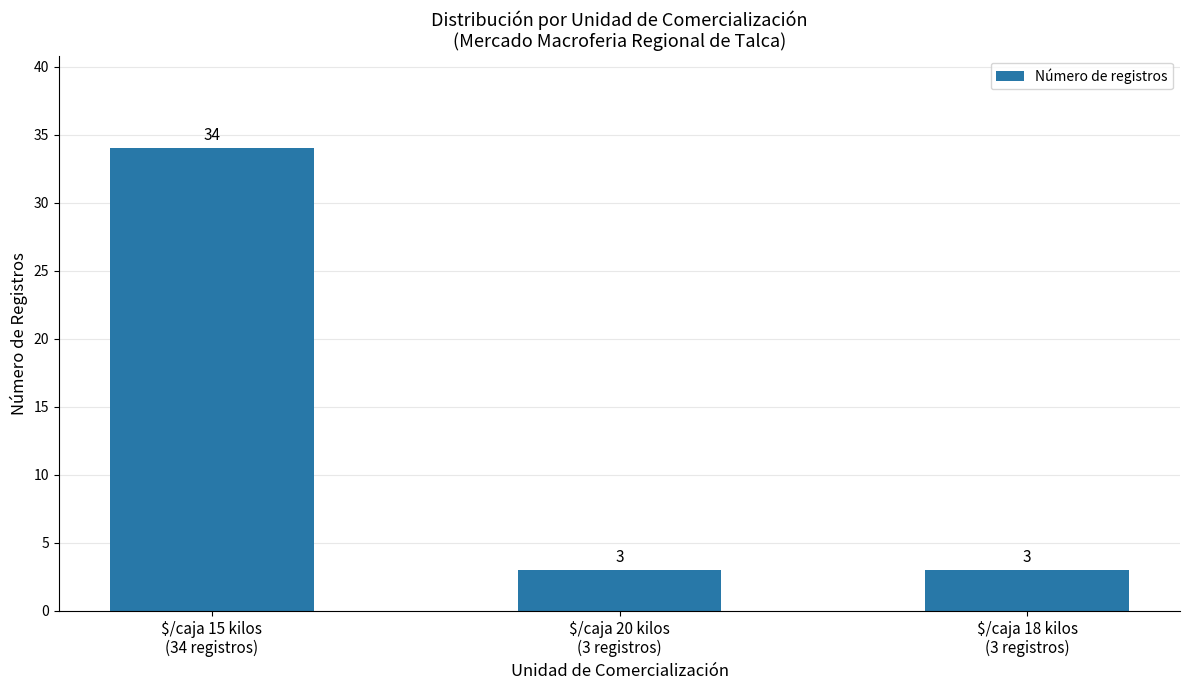

Are the bars horizontal?

No